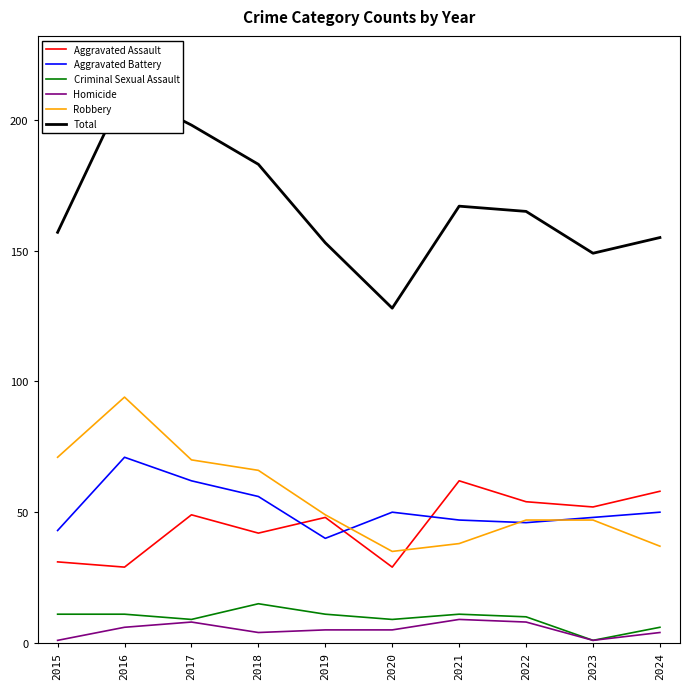

The Criminal Sexual Assault series shows 2 at 2019. True or false?

False